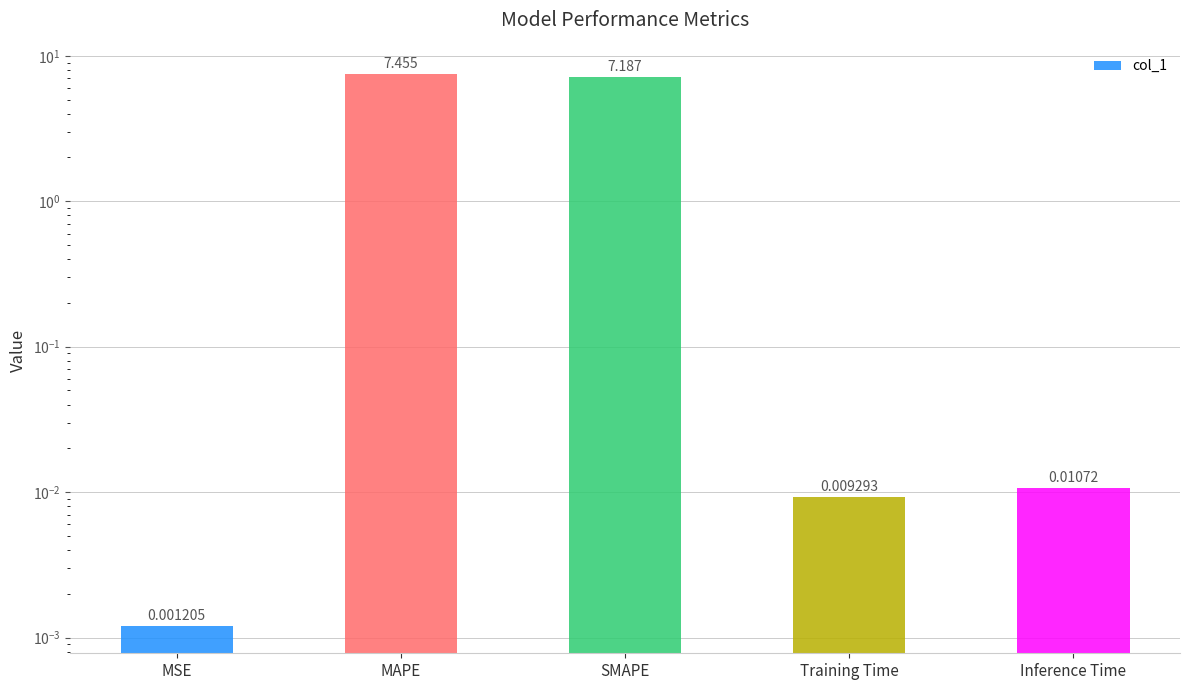

What is the average value?

2.9